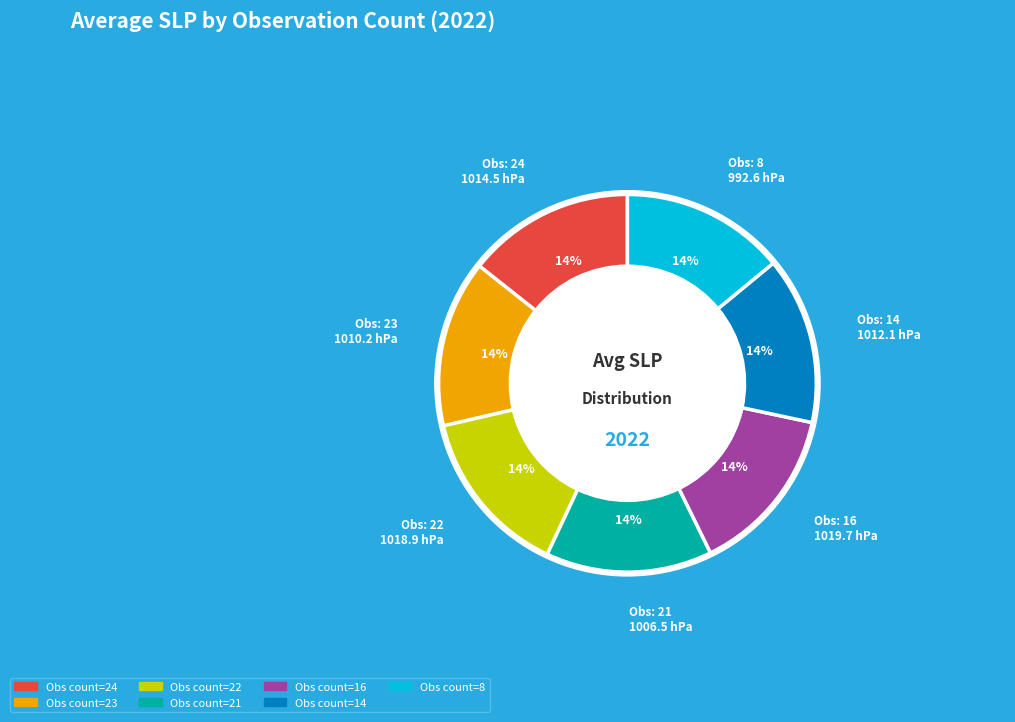

How many slices are in this pie chart?

7